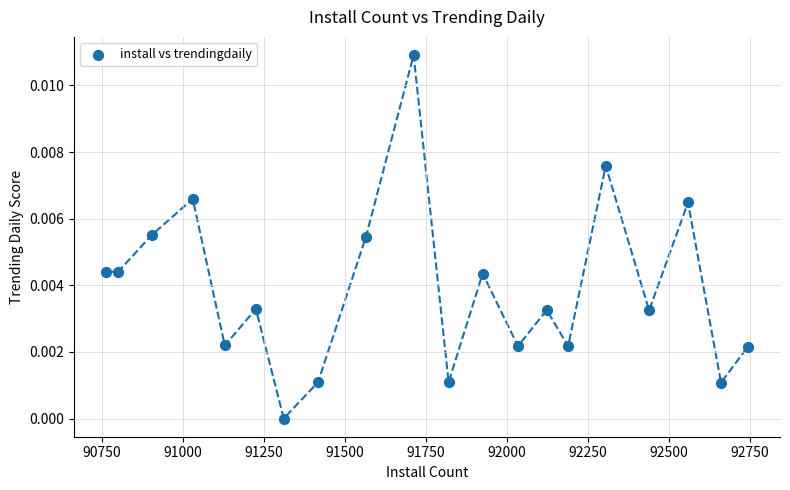

What is the range of X values (max minus min)?

1981.0